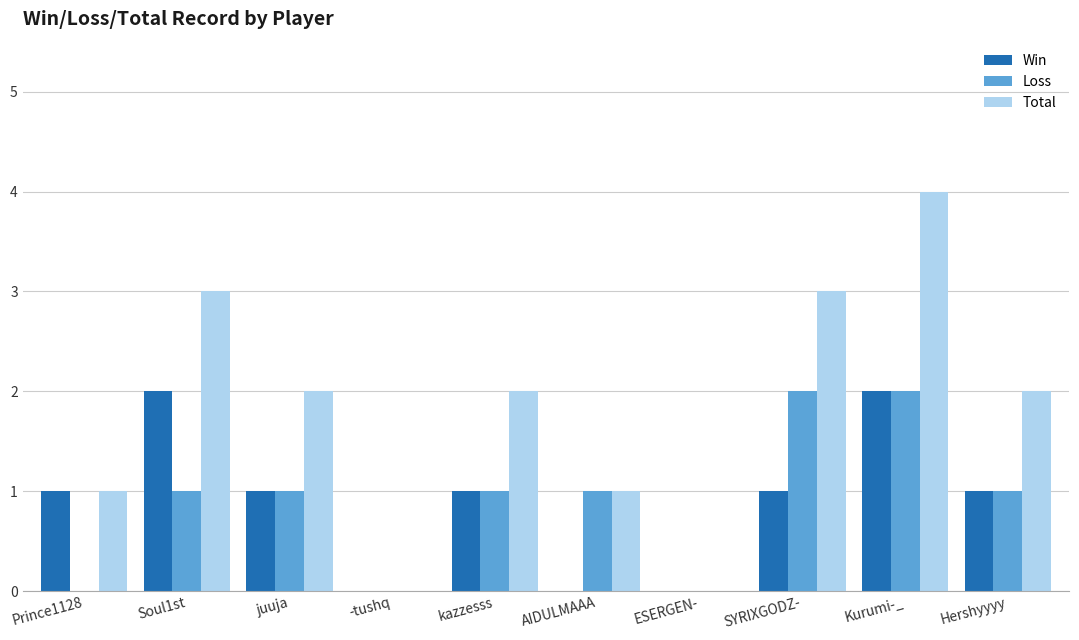

The Win series shows 0 at ESERGEN-. True or false?

True